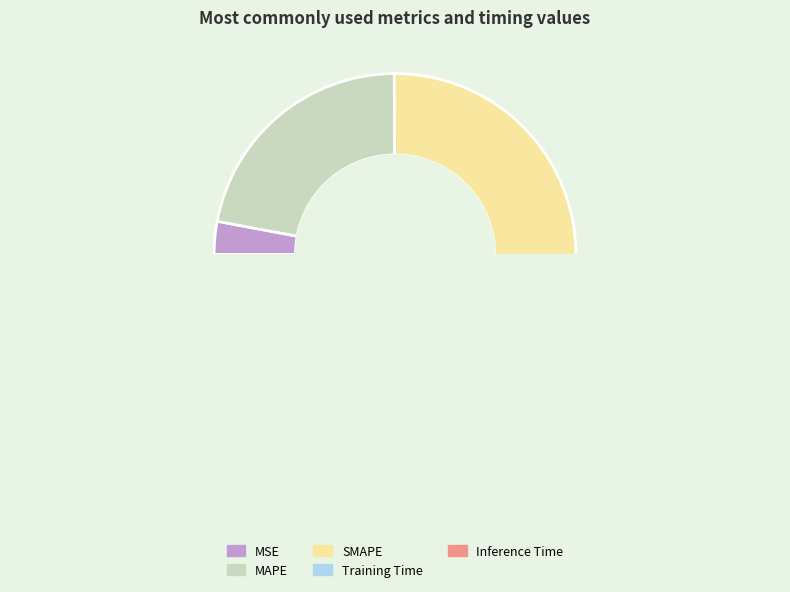

Which has a higher value, MSE or Inference Time?

MSE